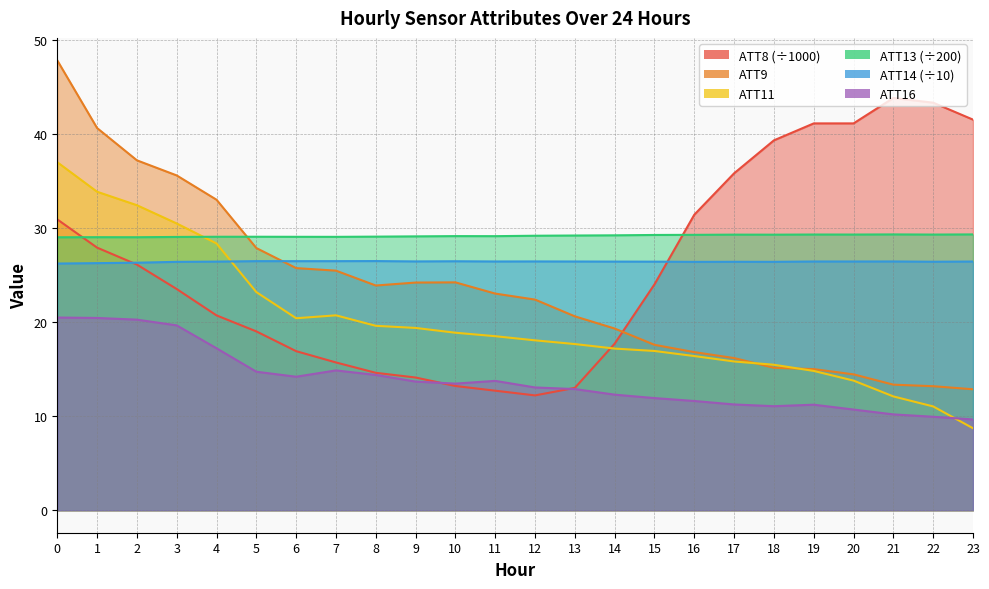

The ATT9 series shows 16.2 at 17. True or false?

True